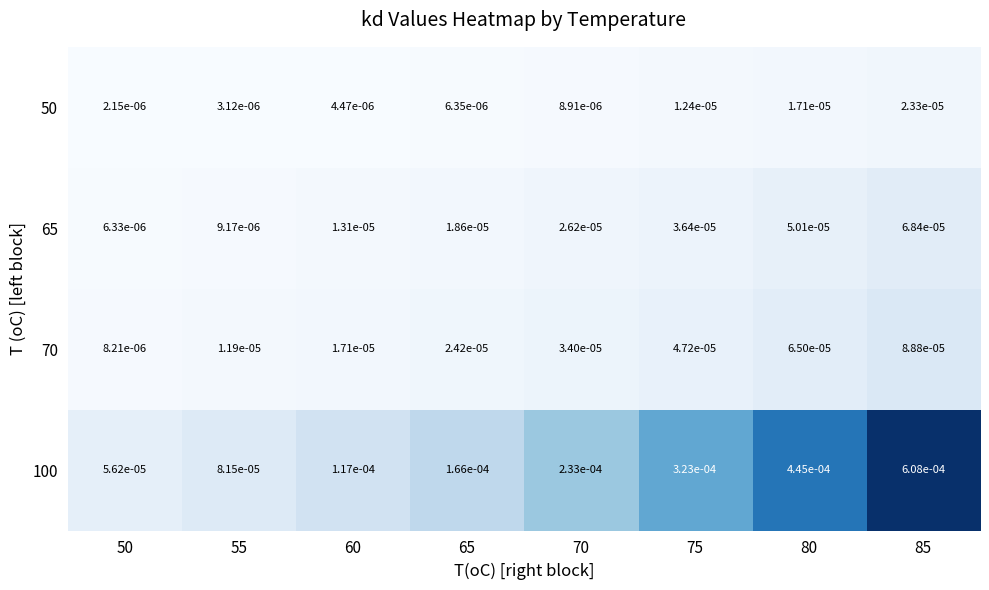

Is the value of 50 at 80 greater than the value of 100 at 55?

No